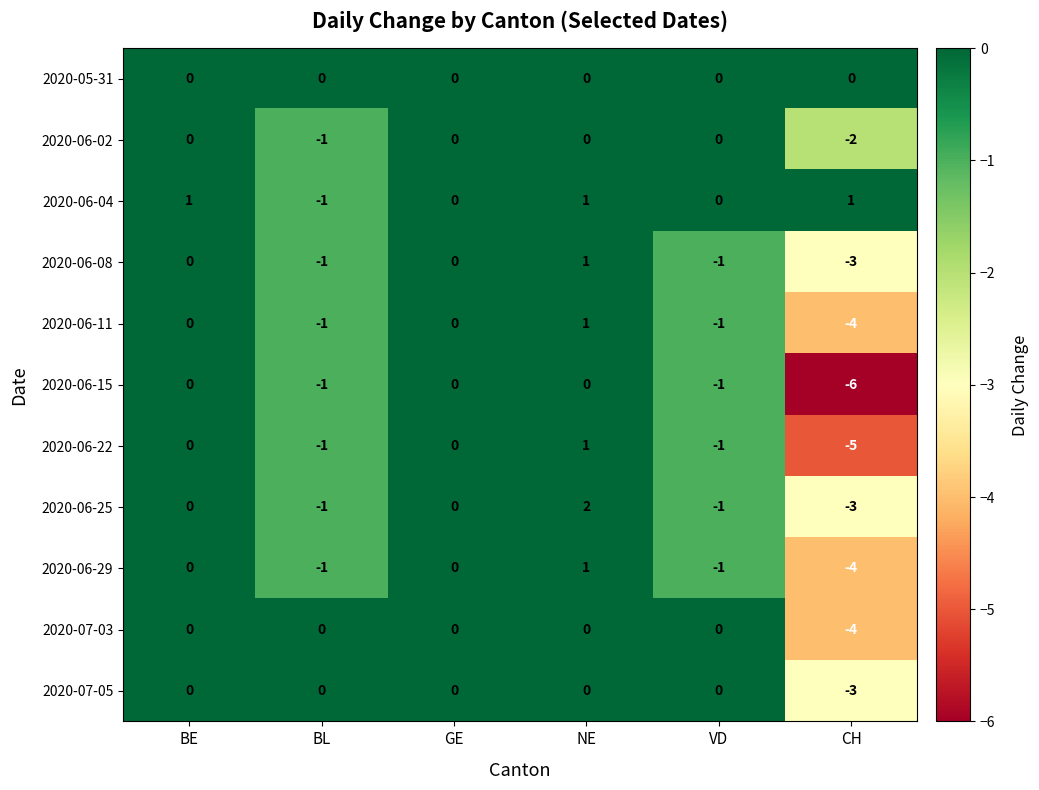

True or false: 2020-07-03 has a value of -2 at CH.

False